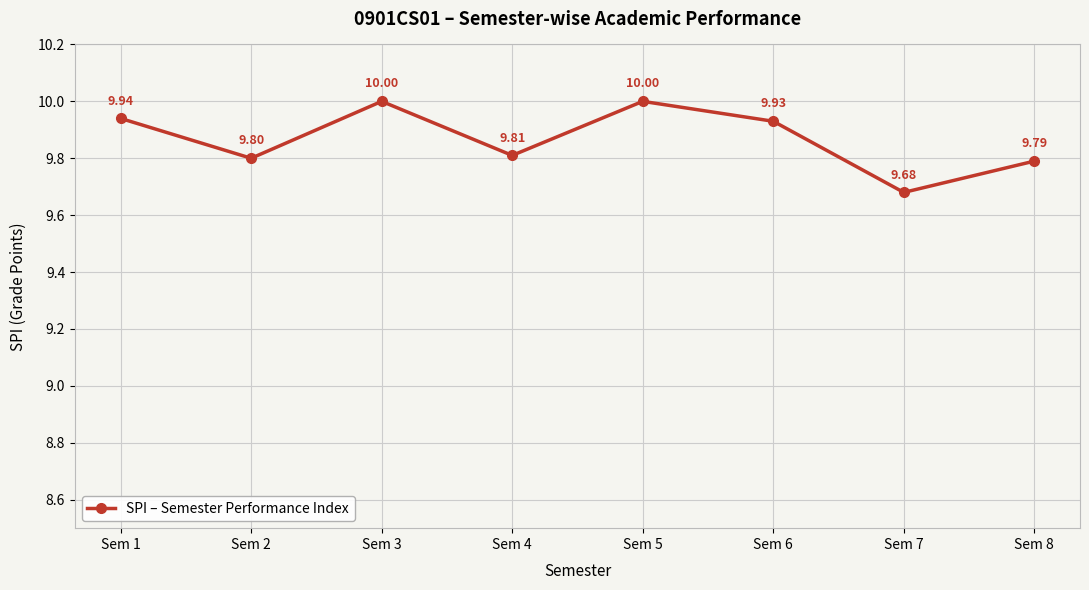

Reading left to right, what are all the values shown in this chart?

9.9	9.8	10.0	9.8	10.0	9.9	9.7	9.8